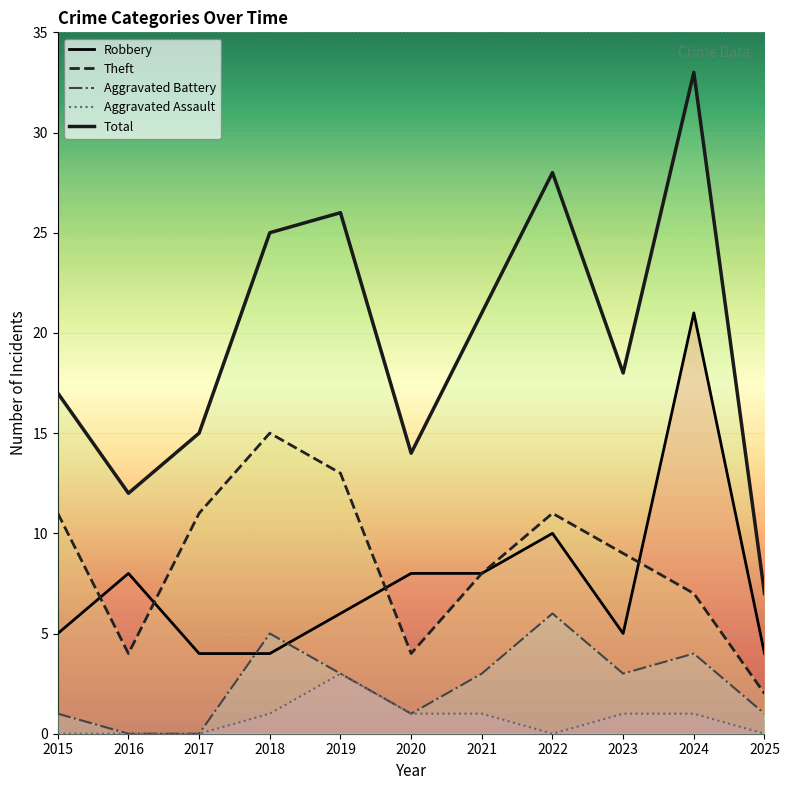

In Robbery, how many points are lower than both neighbors (excluding endpoints)?

1